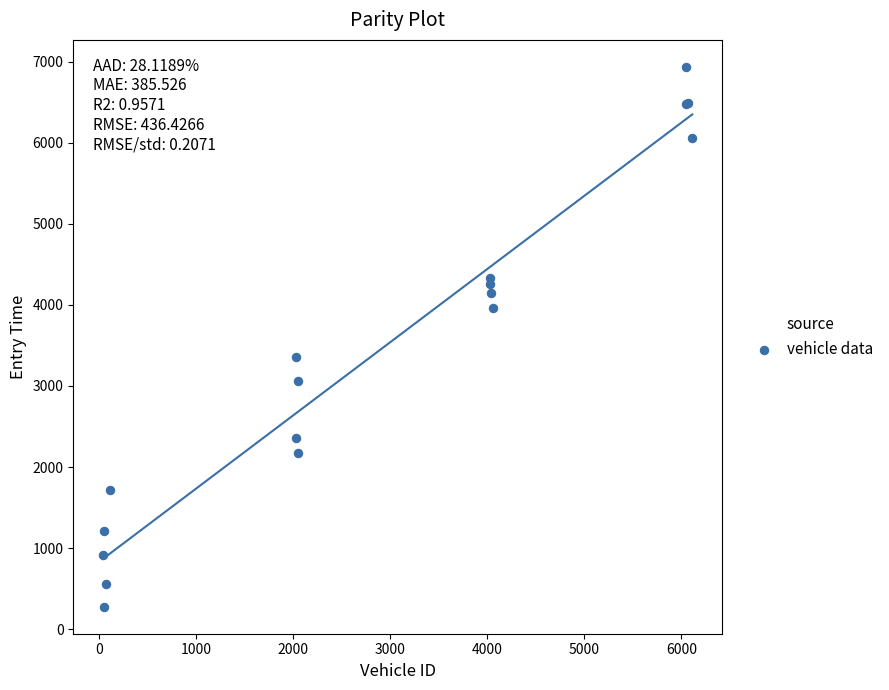

What Y value in the scatter plot is closest to 3607?

3363.2